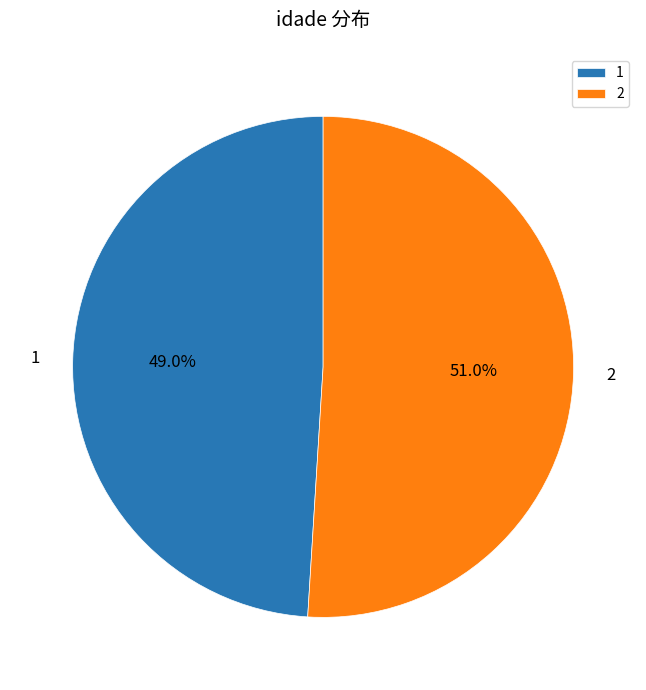

How much of the chart is everything except 1?

51.0%